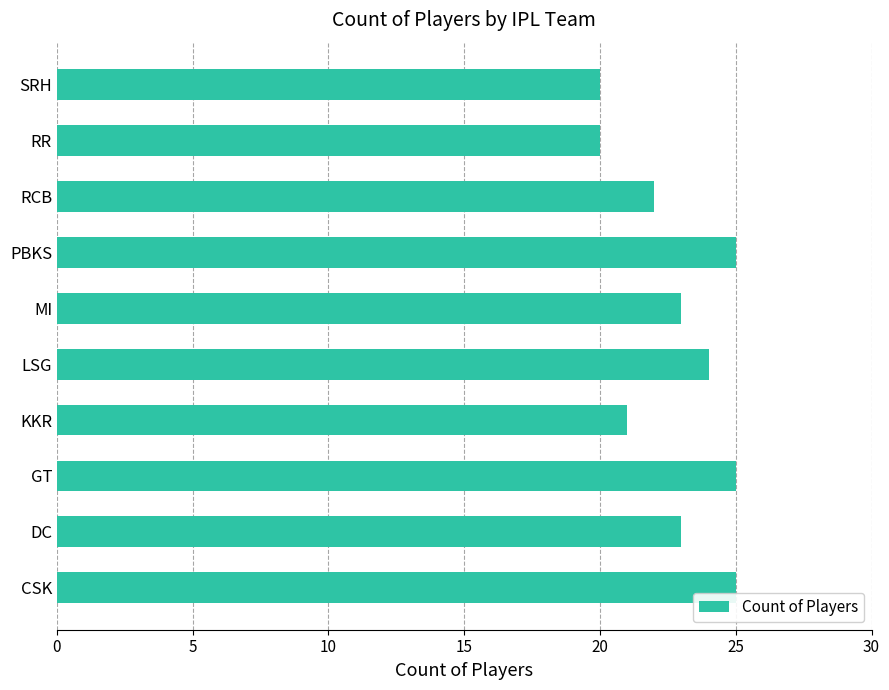

What is the minimum value shown in the chart?

20